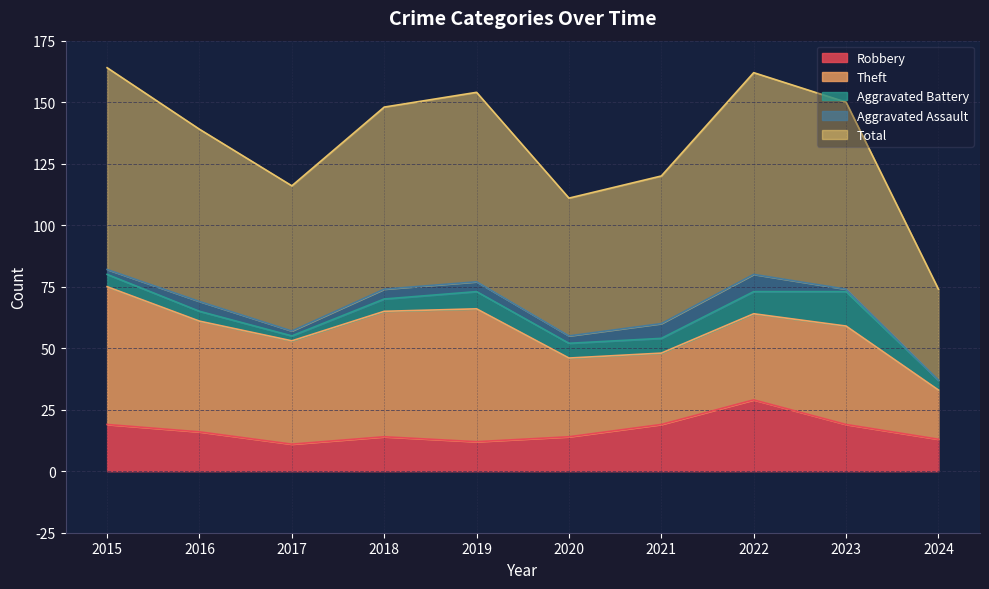

At which label is Total closest to 59?

2017